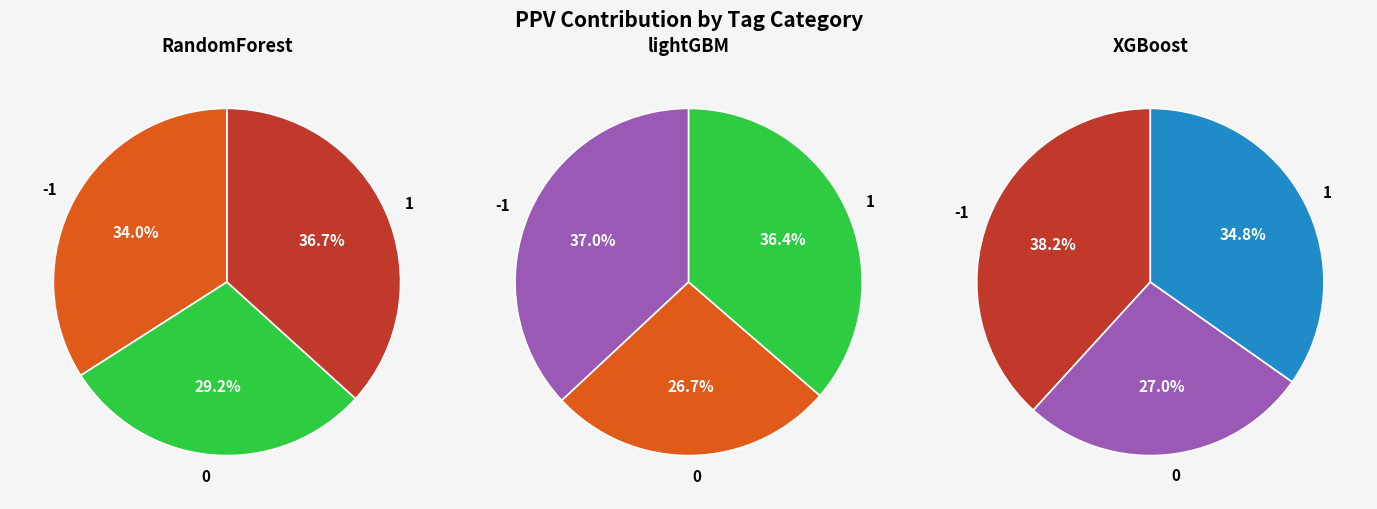

Which has a higher value, -1 or 0?

-1